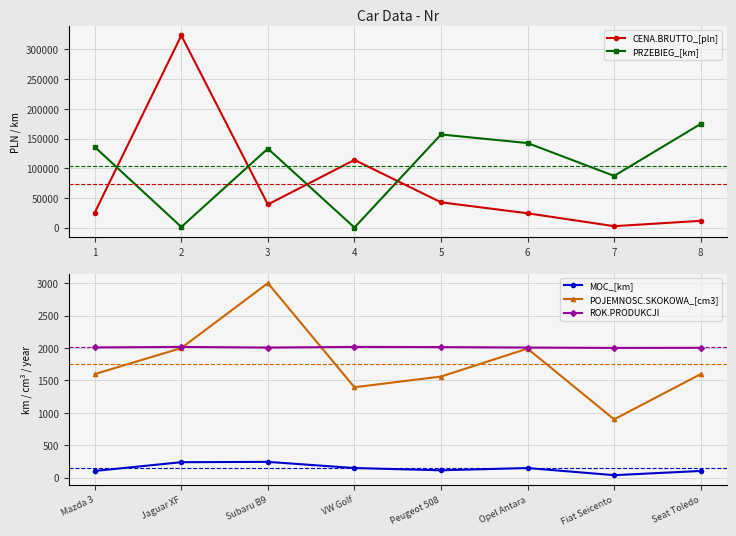

How many interior local valleys does the POJEMNOSC.SKOKOWA_[cm3] series have?

2